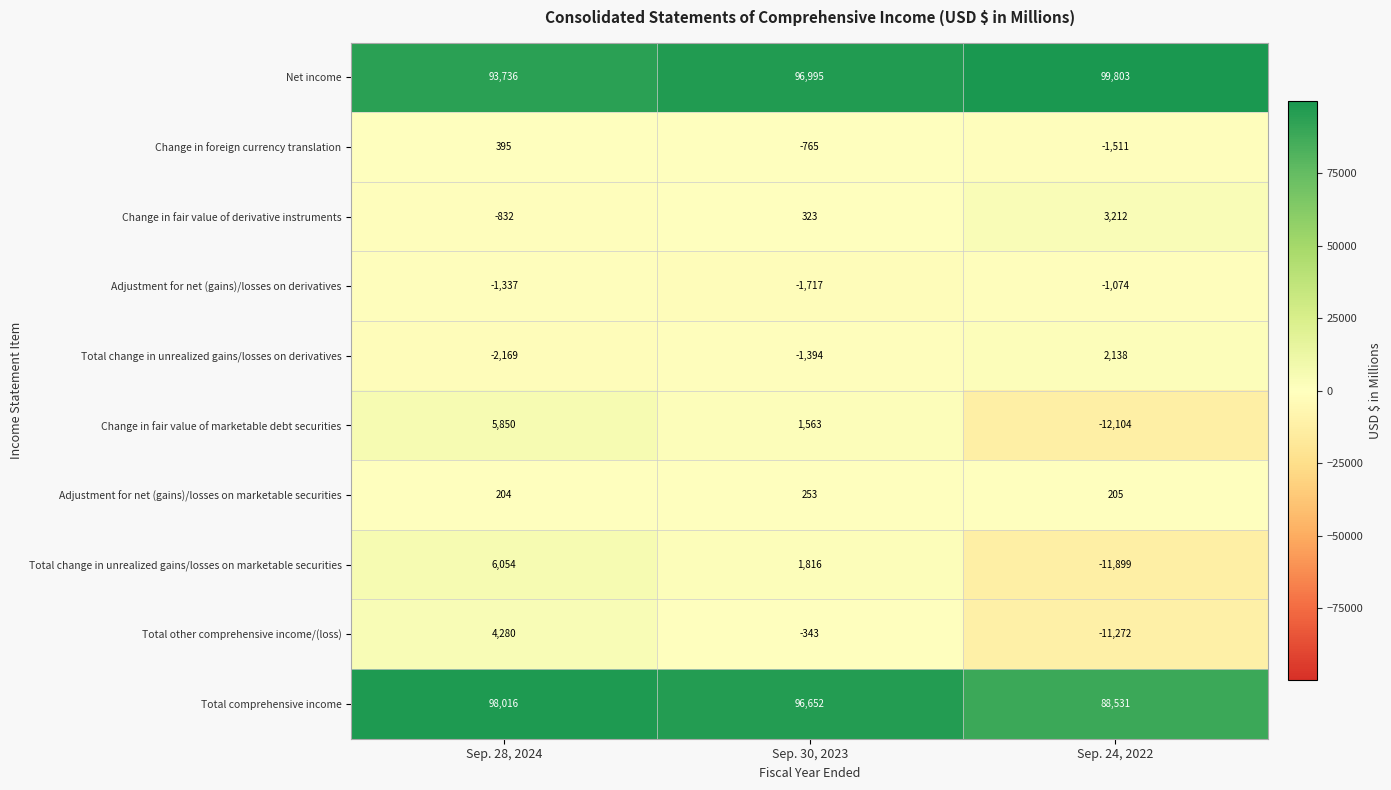

At Sep. 30, 2023, list the series in order from largest to smallest.

Net income, Total comprehensive income, Total change in unrealized gains/losses on marketable securities, Change in fair value of marketable debt securities, Change in fair value of derivative instruments, Adjustment for net (gains)/losses on marketable securities, Total other comprehensive income/(loss), Change in foreign currency translation, Total change in unrealized gains/losses on derivatives, Adjustment for net (gains)/losses on derivatives